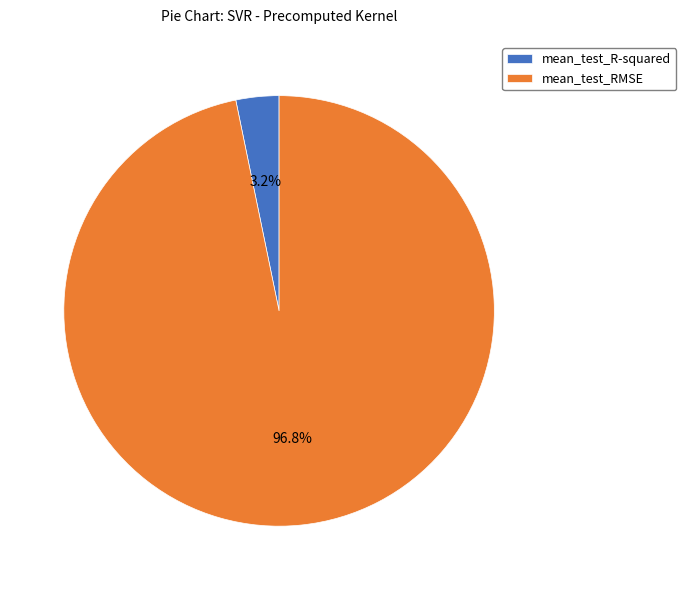

To the nearest percent, what portion does mean_test_R-squared represent?

3%